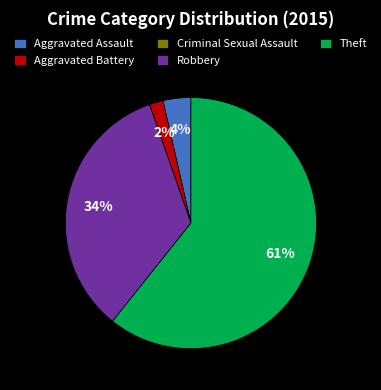

Which has a higher value, Aggravated Battery or Robbery?

Robbery